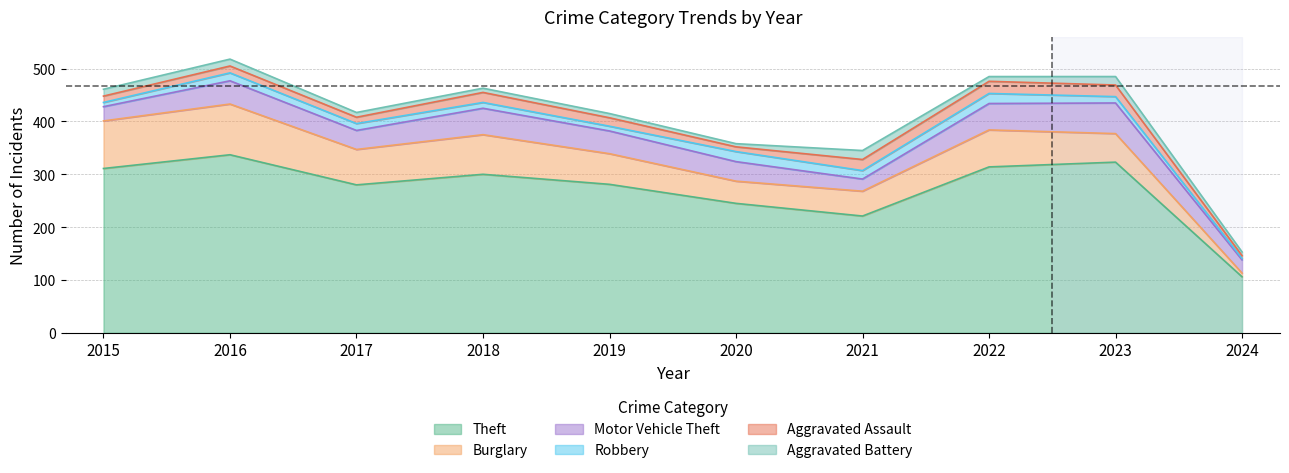

What is the sum of all Aggravated Assault values?

152